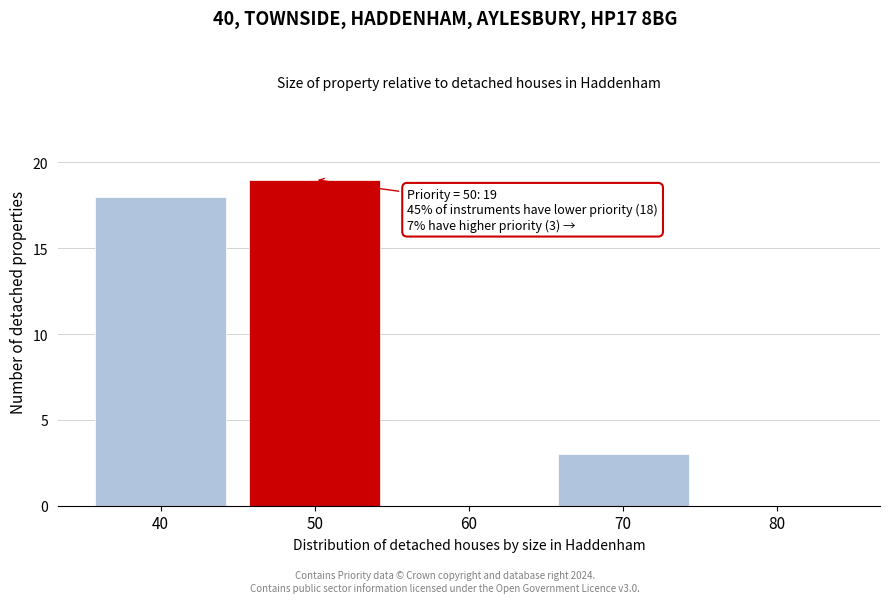

Reading left to right, extract all data points from this chart.

40=18	50=19	60=0	70=3	80=0